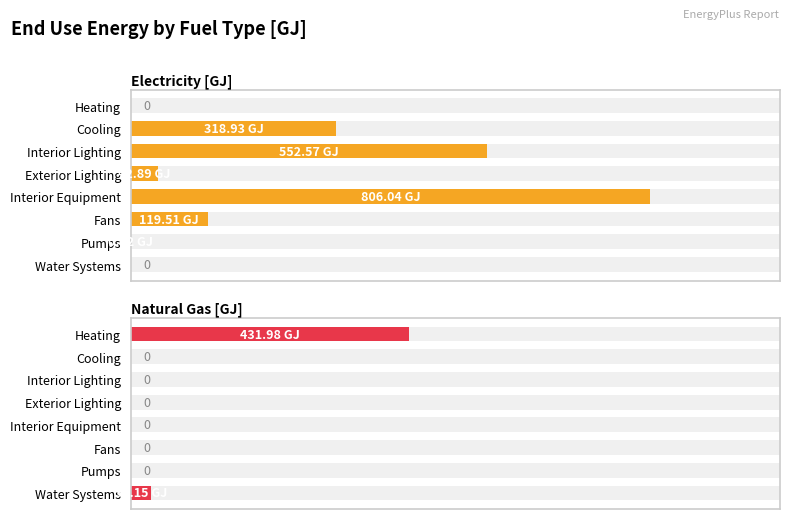

Does the chart contain any negative values?

No